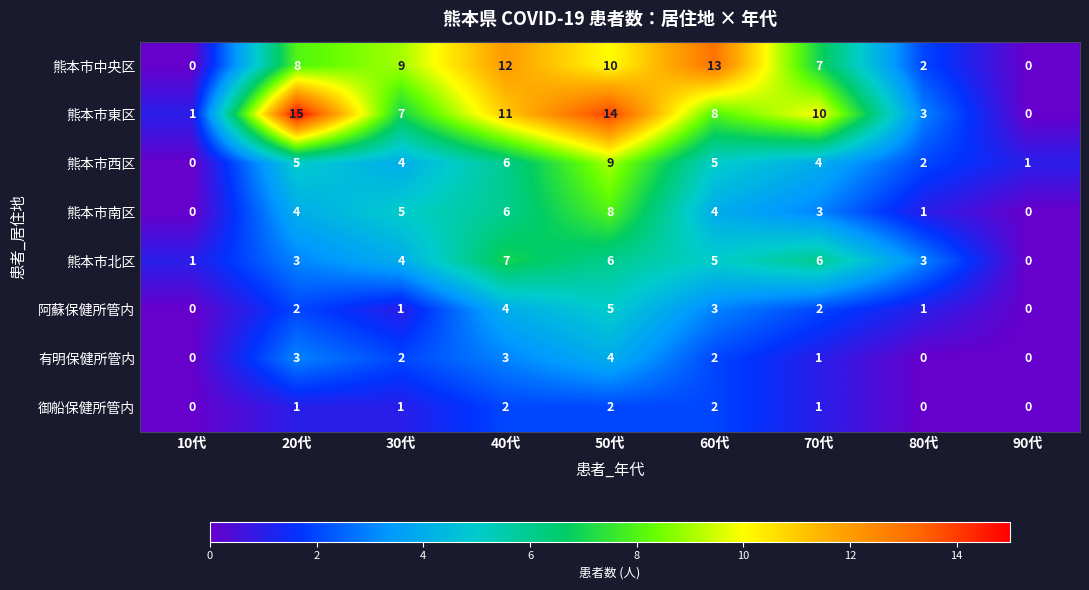

Is it true that 熊本市中央区 equals 10 at 50代?

True